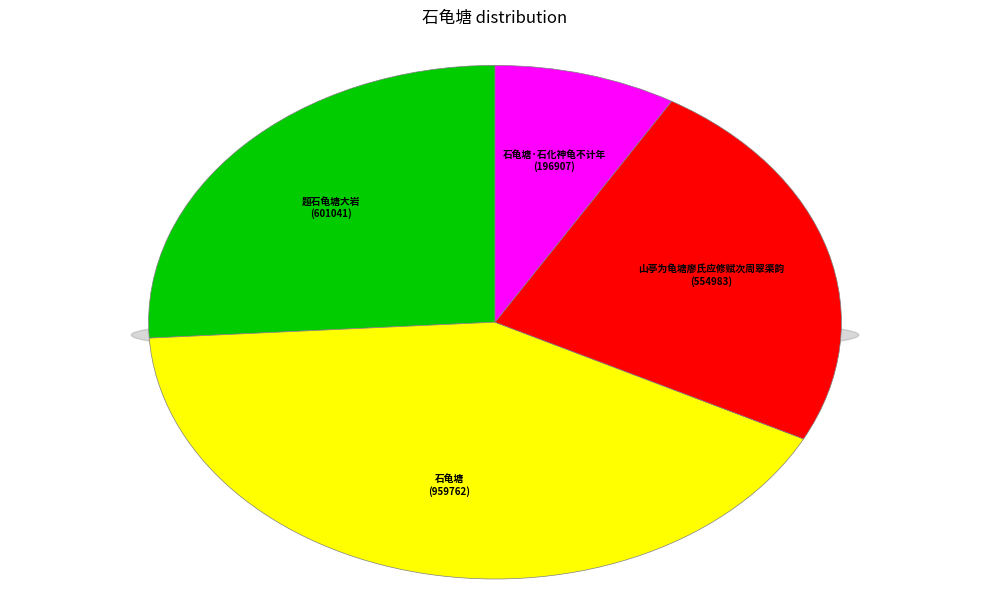

Which has a higher value, 题石龟塘大岩 or 山亭为龟塘廖氏应修赋次周翠渠韵?

题石龟塘大岩